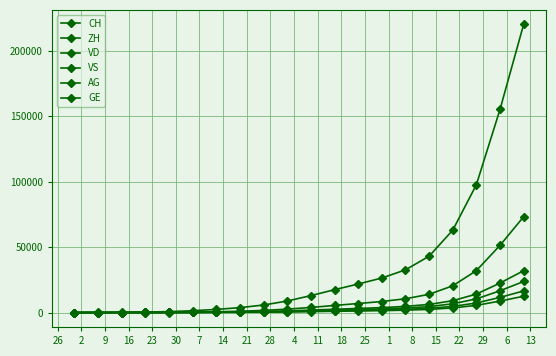

Which series has the largest total across all categories?

CH